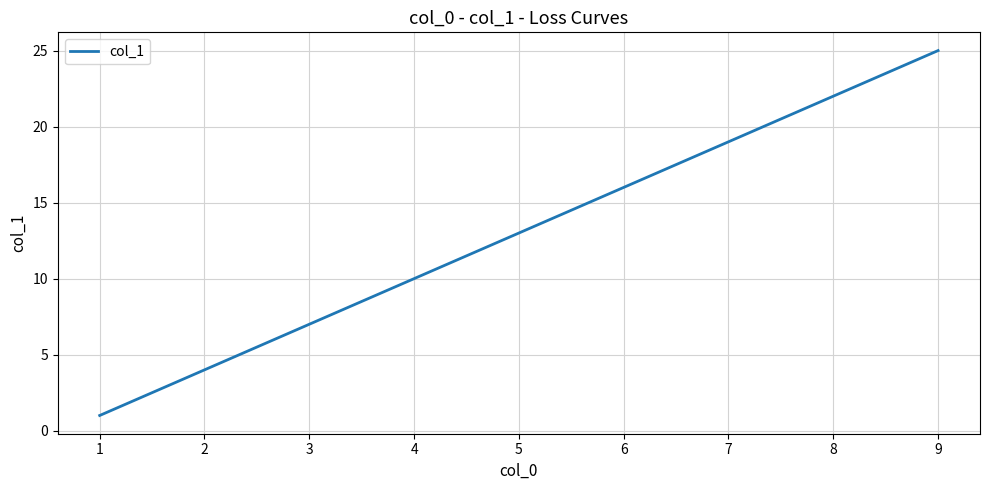

List the labels in order of value, smallest first.

1, 2, 3, 4, 5, 6, 7, 8, 9